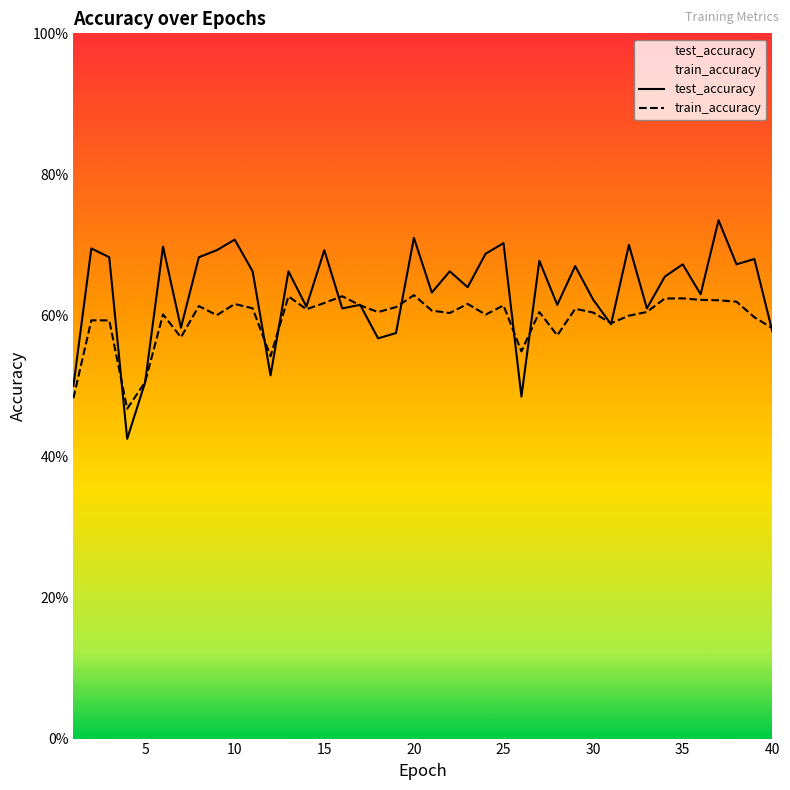

What is the difference between the maximum and minimum values in the train_accuracy series?

0.2